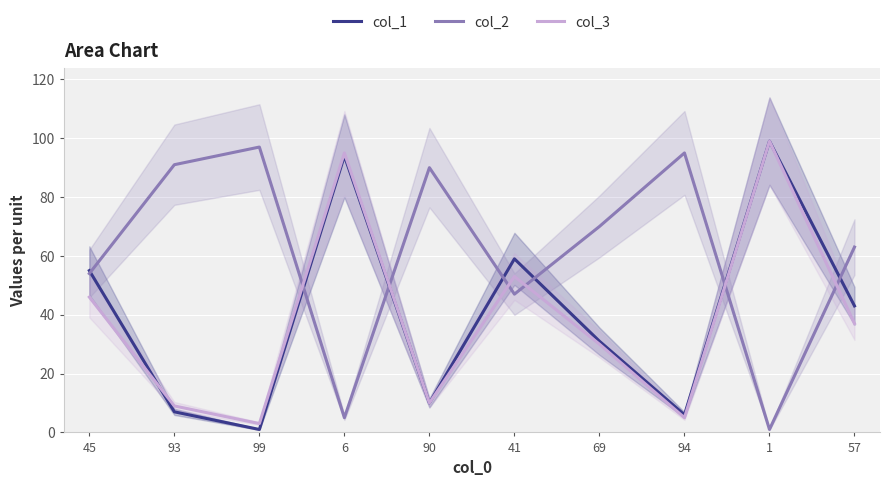

Where is col_3 nearest to the value 51?

41